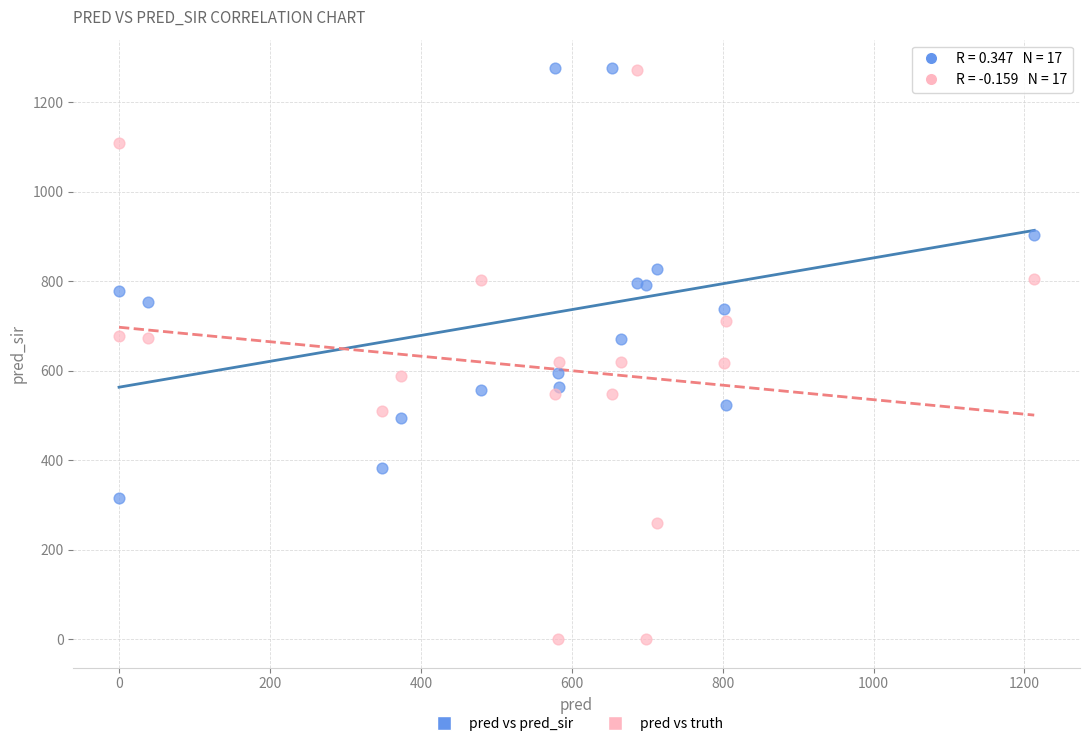

Which series has the widest spread of Y values?

pred vs truth